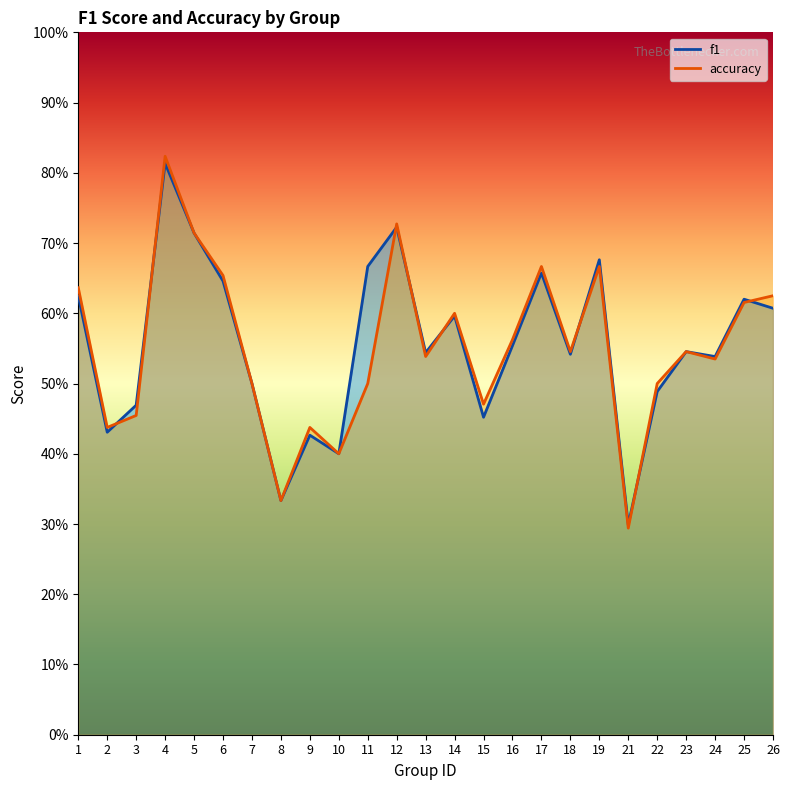

True or false: accuracy has a value of 0.3 at 8.

True